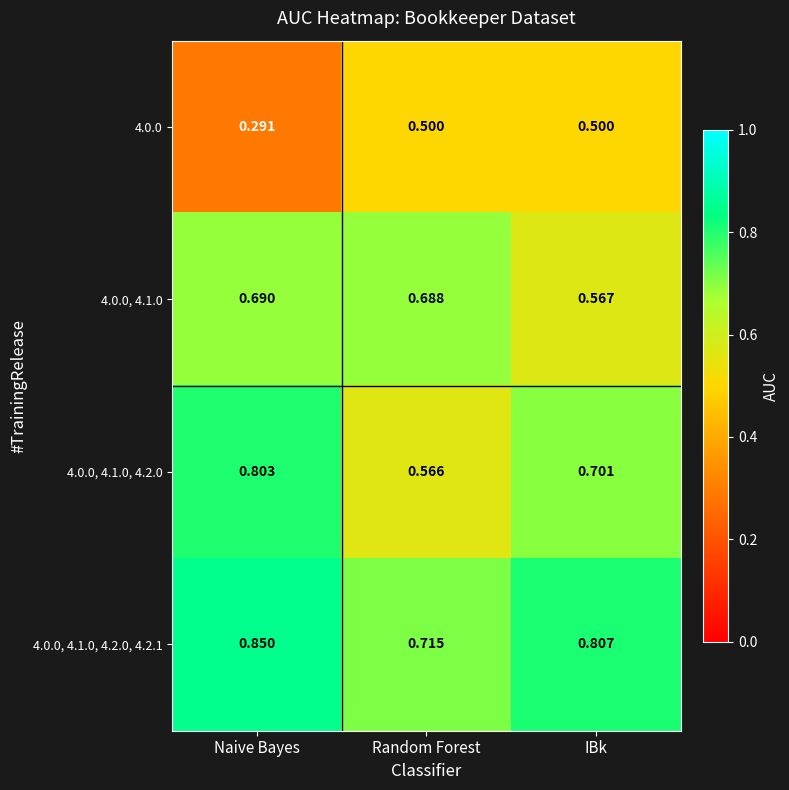

At which category is the sum across all series the highest?

Naive Bayes